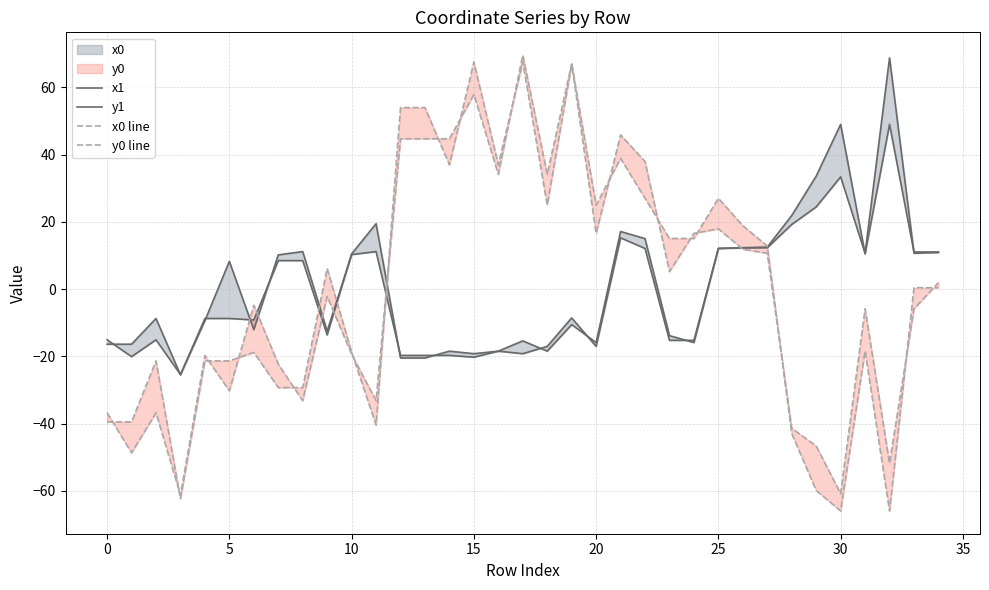

How many intersections are there between y0 line and x1?

6